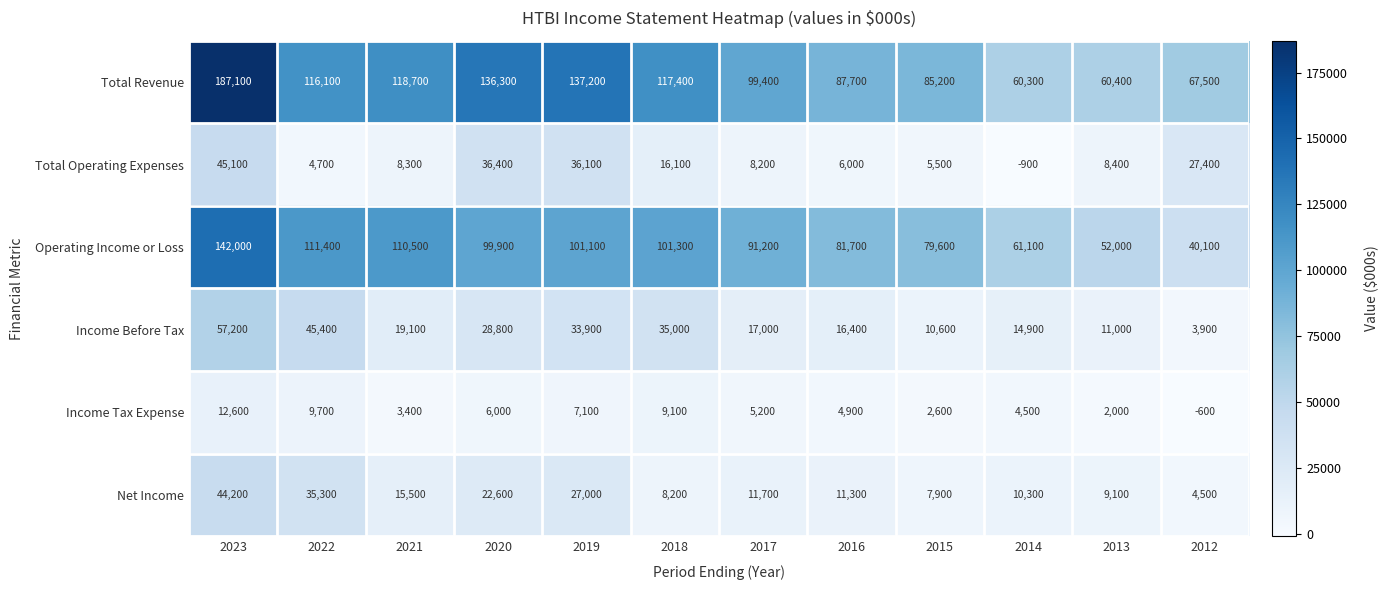

The Total Revenue series shows 137200 at 2019. True or false?

True